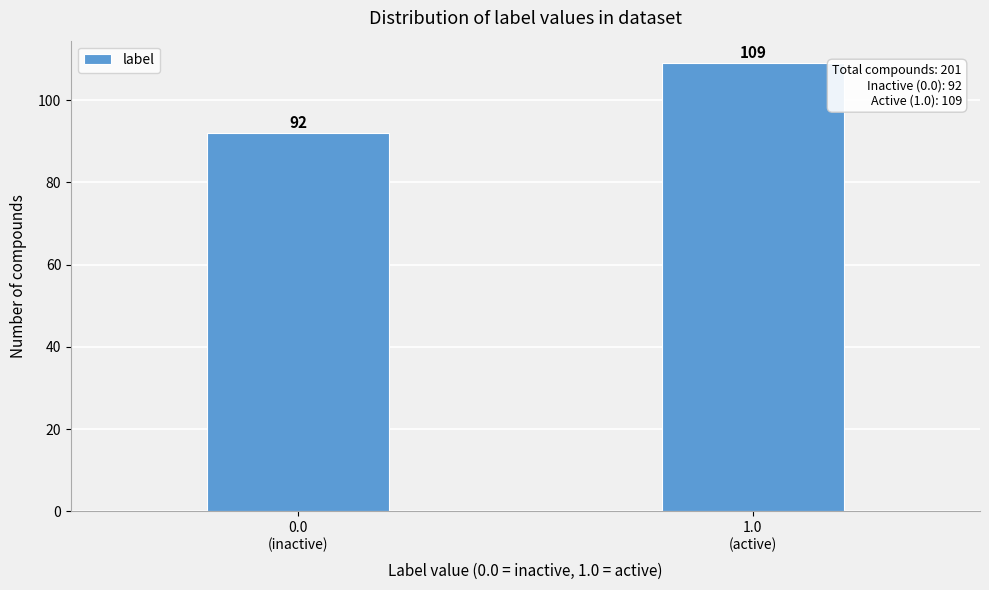

Reading left to right, transcribe all the data shown in this chart.

92	109